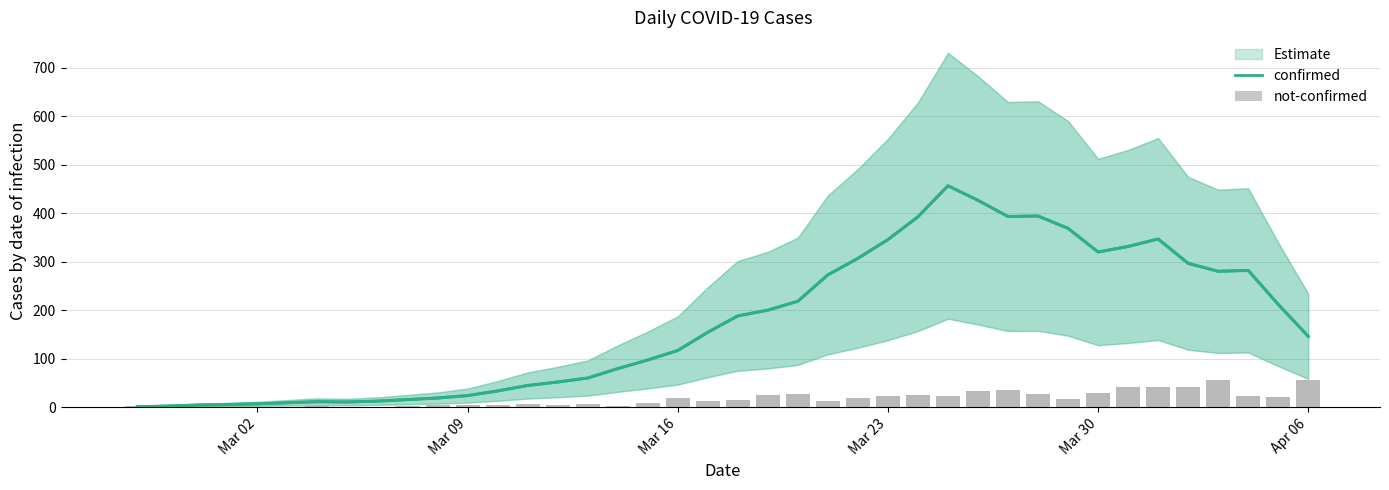

Which series has the widest spread of values?

confirmed